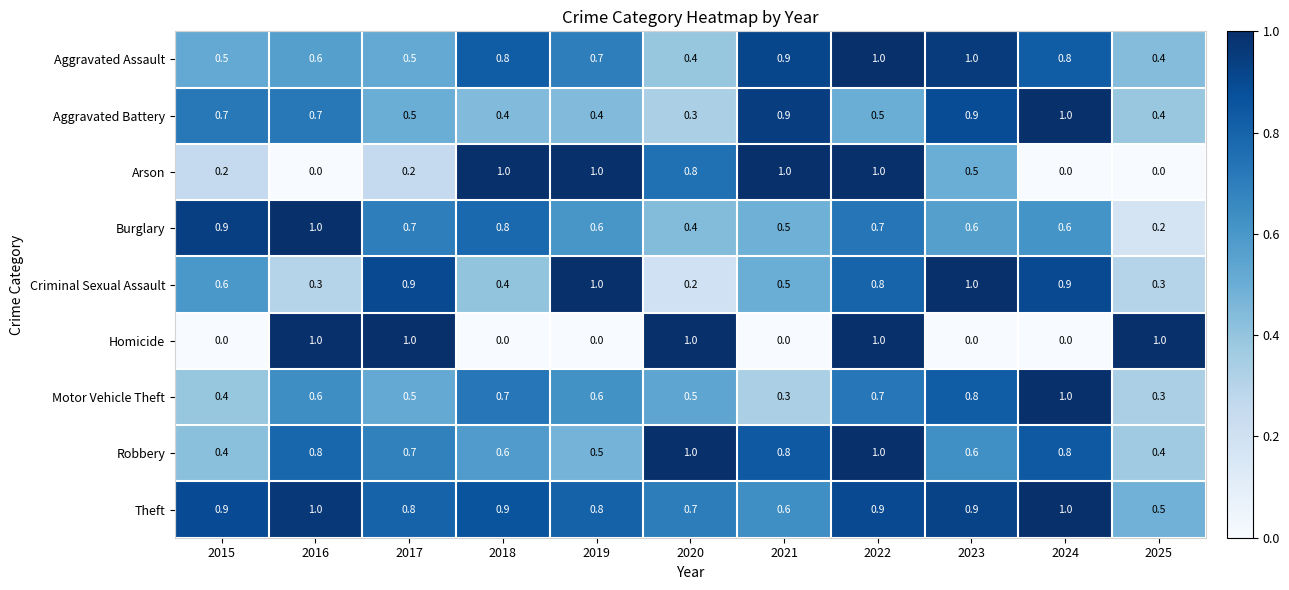

What is the greatest value displayed?

1.0